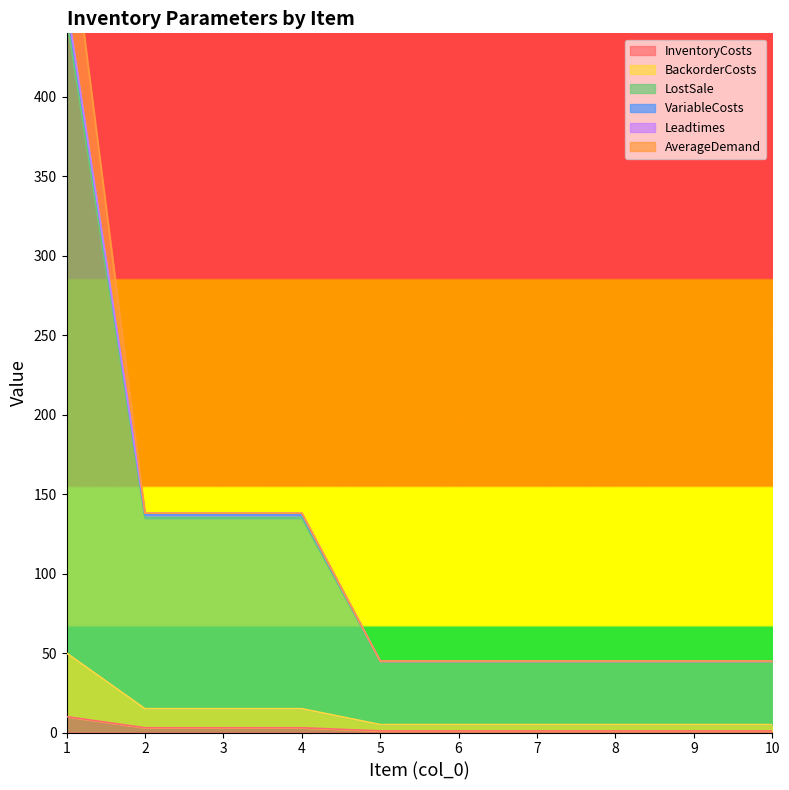

What is the smallest value displayed?

1